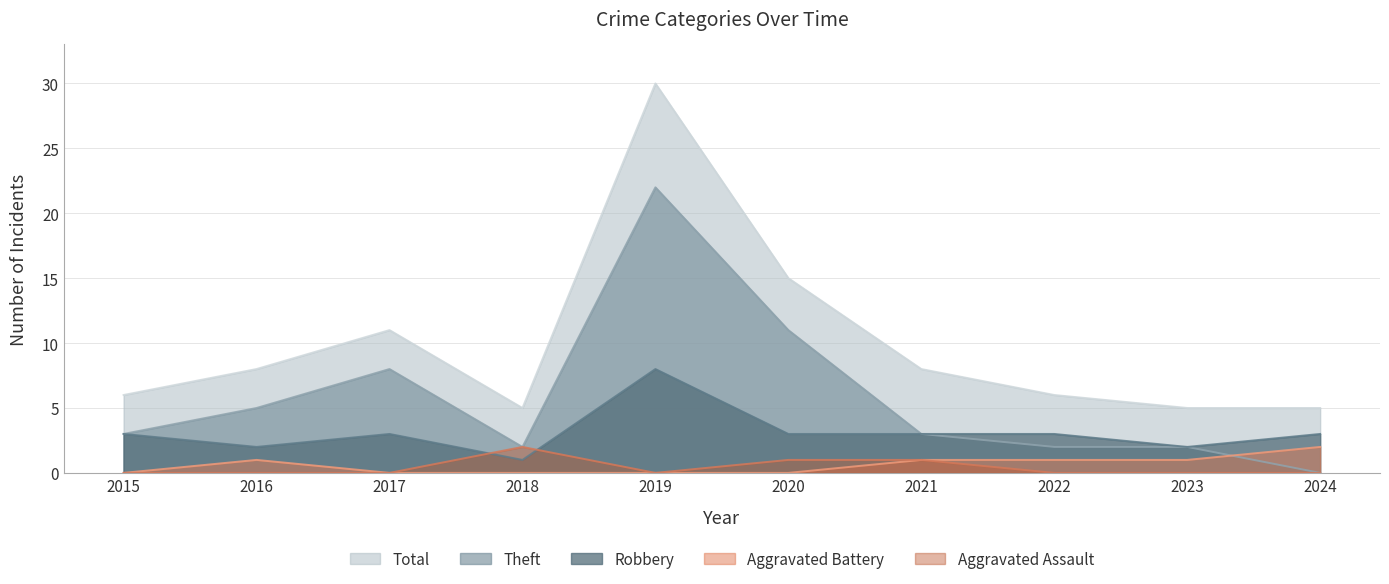

What is the value of the Robbery point at the 5th from the left?

8